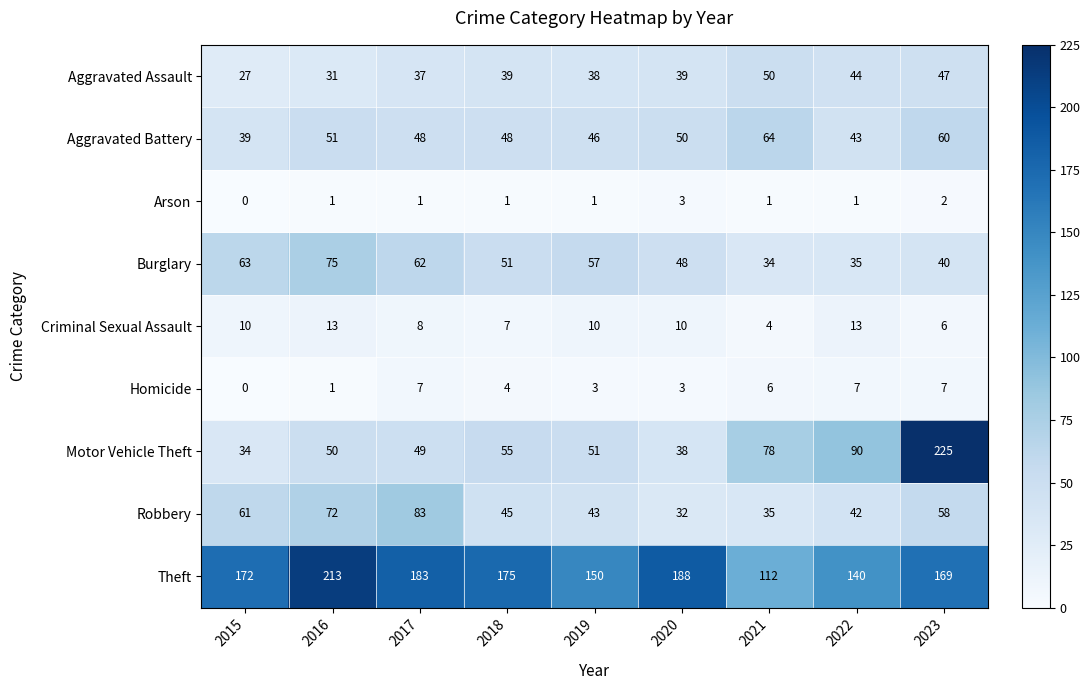

How many Homicide values are between 3 and 7?

7